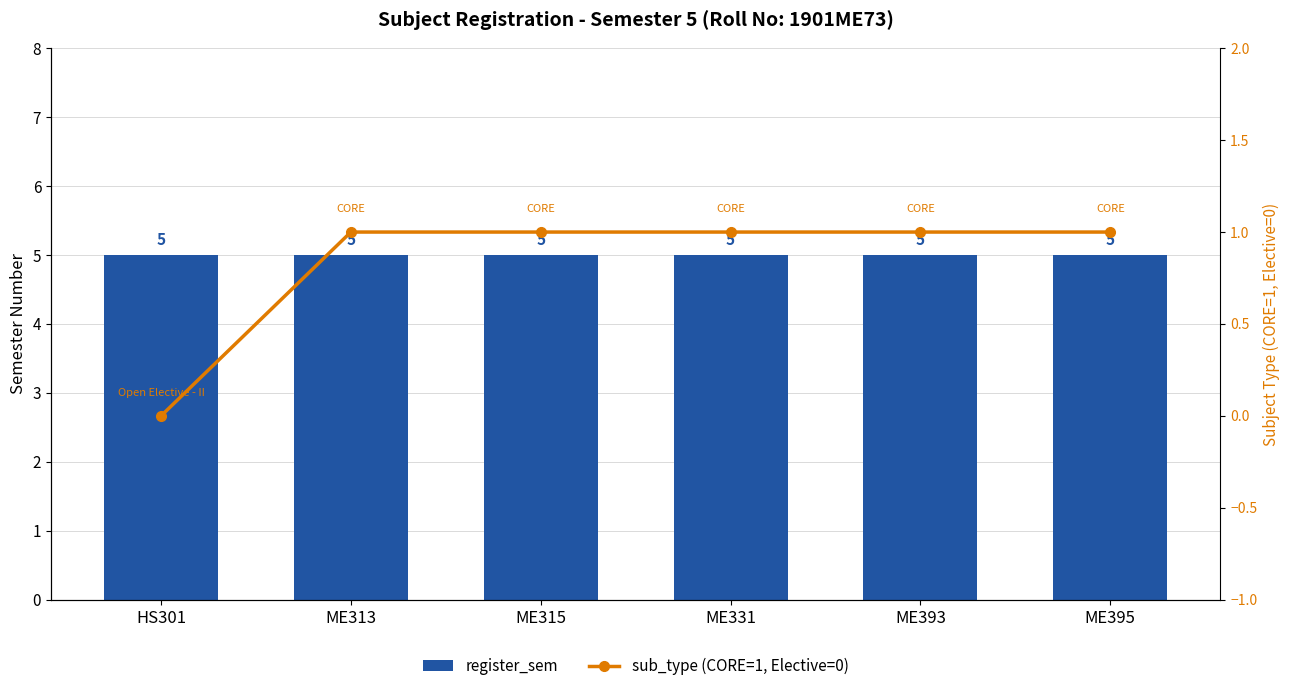

Reading left to right, extract all data points from this chart.

register_sem: HS301=5	ME313=5	ME315=5	ME331=5	ME393=5	ME395=5
sub_type (CORE=1, Elective=0): HS301=0	ME313=1	ME315=1	ME331=1	ME393=1	ME395=1